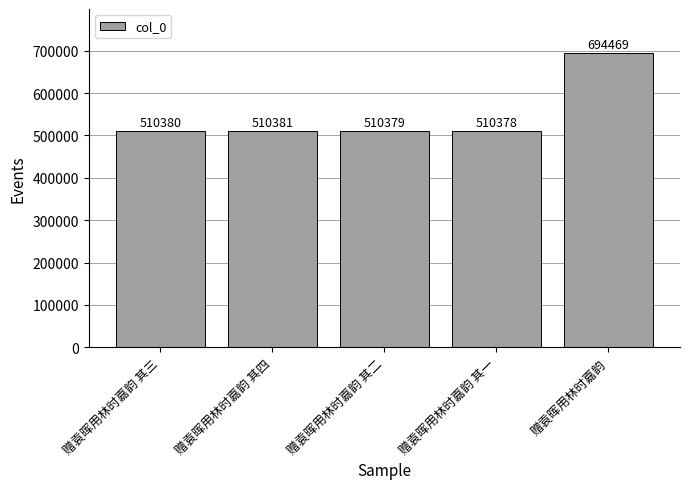

What is the sum of the values at 赠袁晖用林时嘉韵 其三 and 赠袁晖用林时嘉韵 其一?

1020758